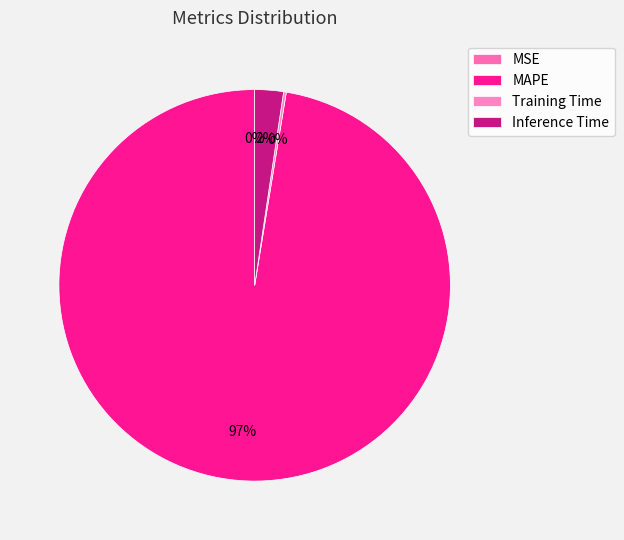

Is there any slice that represents more than half of the pie?

Yes